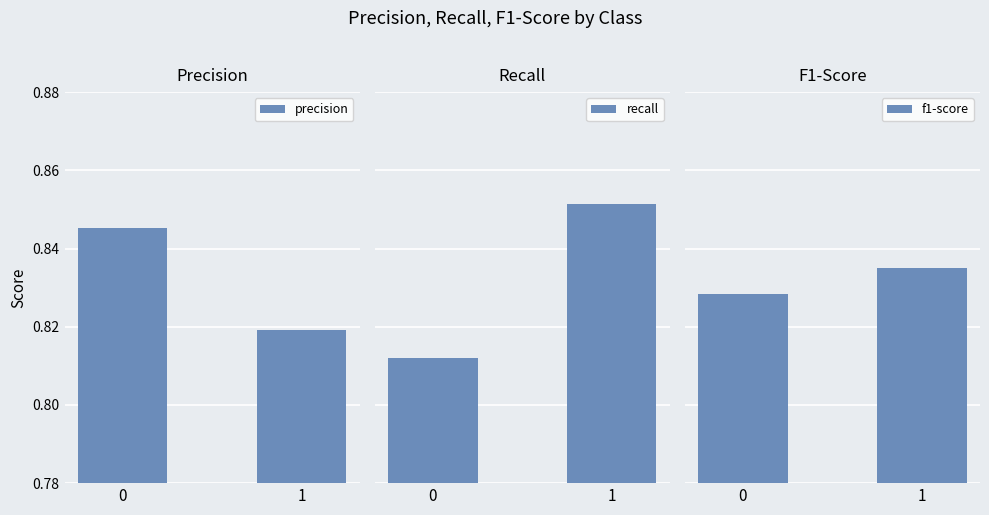

What is the sum of the f1-score values at 0 and 1?

1.7